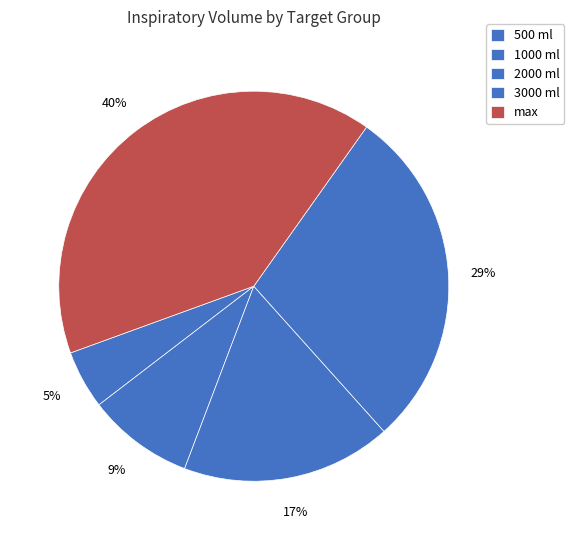

Approximately how many times larger is the value at 2000 ml compared to 3000 ml?

0.6